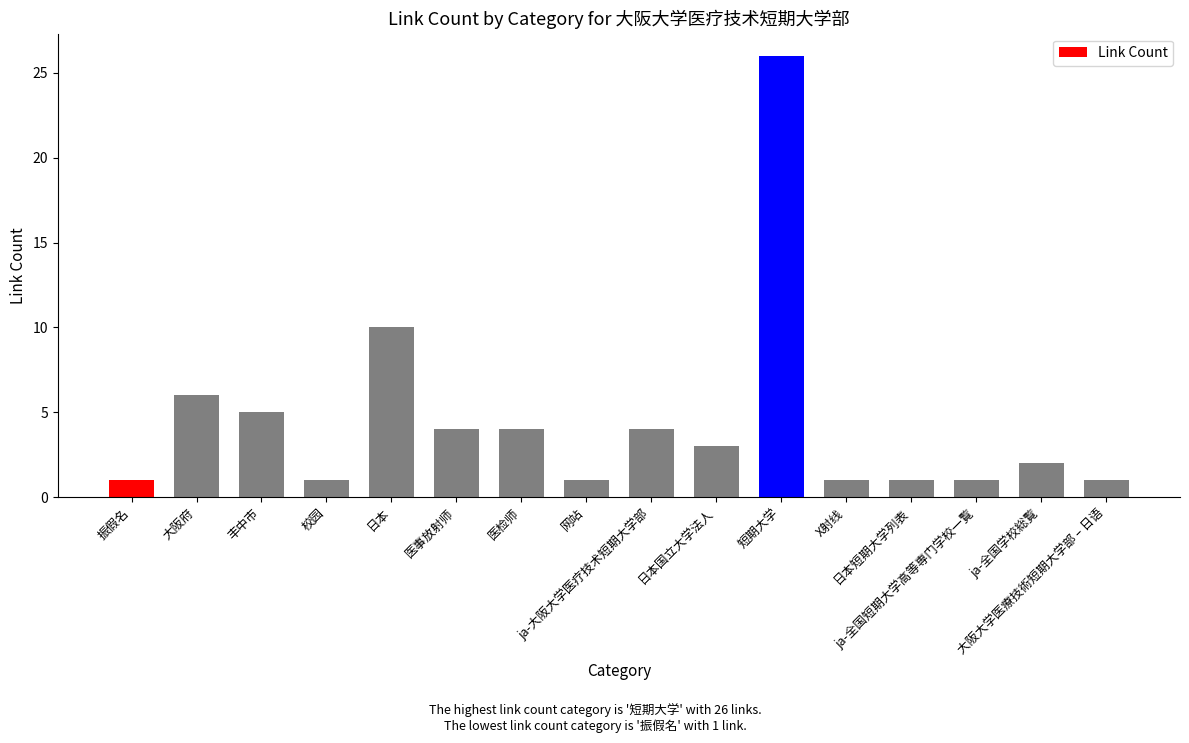

How many values are below 3?

8